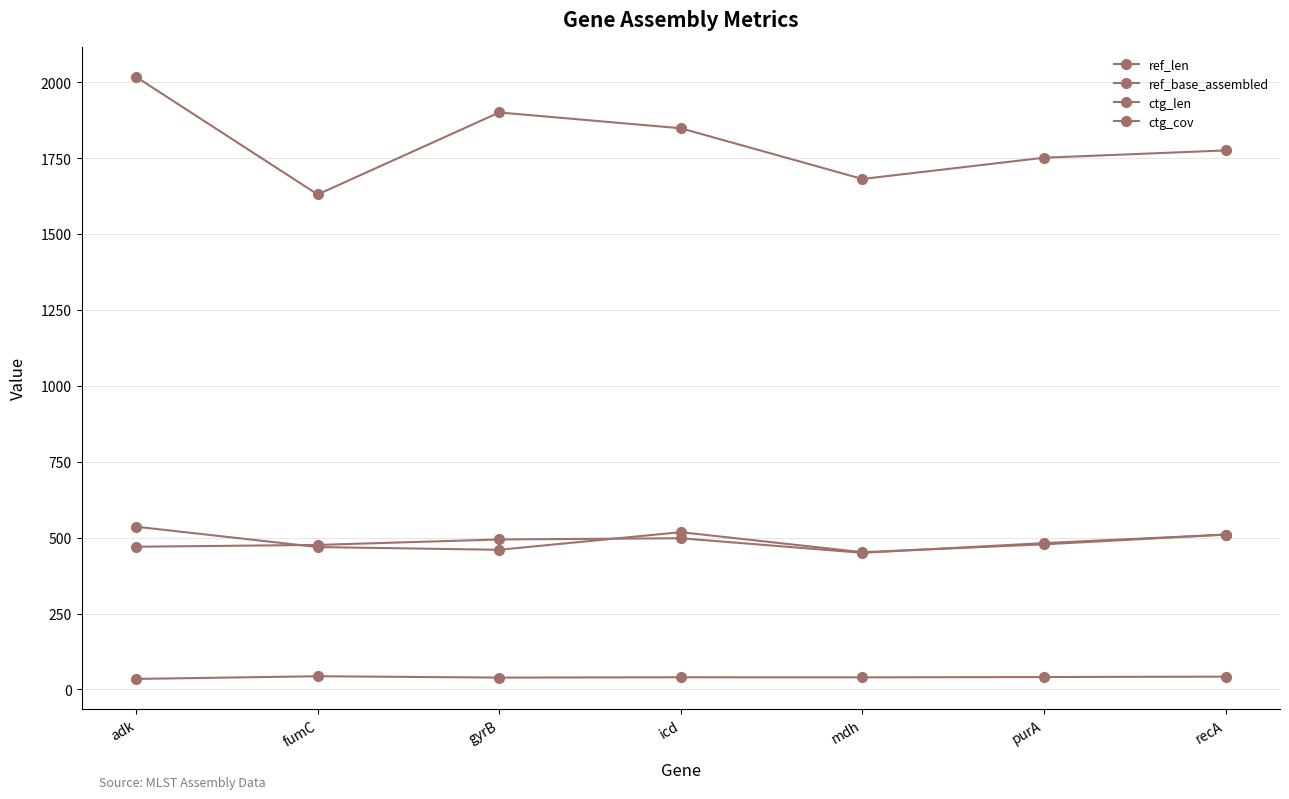

Is the value of ref_len at purA greater than the value of ref_base_assembled at fumC?

Yes